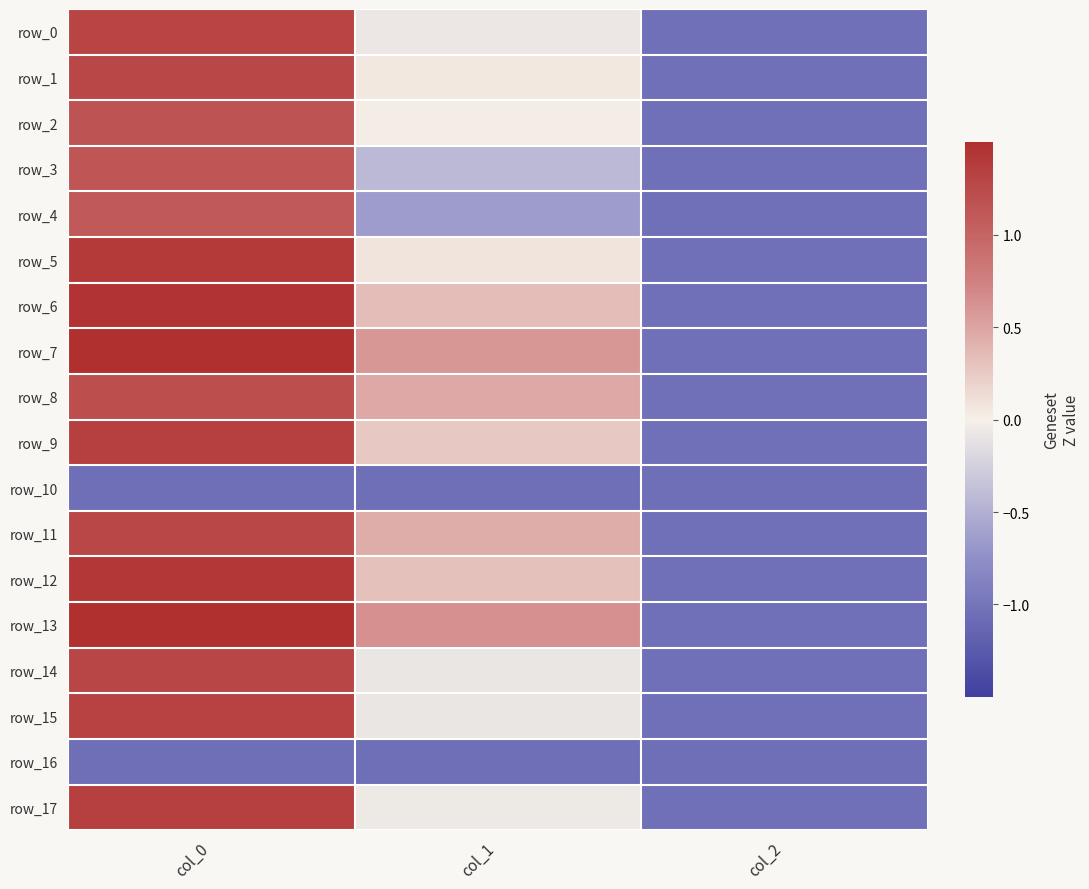

Reading right to left, what are all the values shown in this chart?

row_0: col_2=-1.0	col_1=-0.1	col_0=1.3
row_1: col_2=-1.0	col_1=0.1	col_0=1.3
row_2: col_2=-1.0	col_1=0.0	col_0=1.2
row_3: col_2=-1.0	col_1=-0.4	col_0=1.1
row_4: col_2=-1.0	col_1=-0.7	col_0=1.1
row_5: col_2=-1.0	col_1=0.1	col_0=1.4
row_6: col_2=-1.0	col_1=0.3	col_0=1.5
row_7: col_2=-1.0	col_1=0.6	col_0=1.5
row_8: col_2=-1.0	col_1=0.5	col_0=1.2
row_9: col_2=-1.0	col_1=0.3	col_0=1.3
row_10: col_2=-1.0	col_1=-1.0	col_0=-1.0
row_11: col_2=-1.0	col_1=0.5	col_0=1.3
row_12: col_2=-1.0	col_1=0.3	col_0=1.4
row_13: col_2=-1.0	col_1=0.6	col_0=1.5
row_14: col_2=-1.0	col_1=-0.1	col_0=1.3
row_15: col_2=-1.0	col_1=-0.1	col_0=1.3
row_16: col_2=-1.0	col_1=-1.0	col_0=-1.0
row_17: col_2=-1.0	col_1=-0.1	col_0=1.3